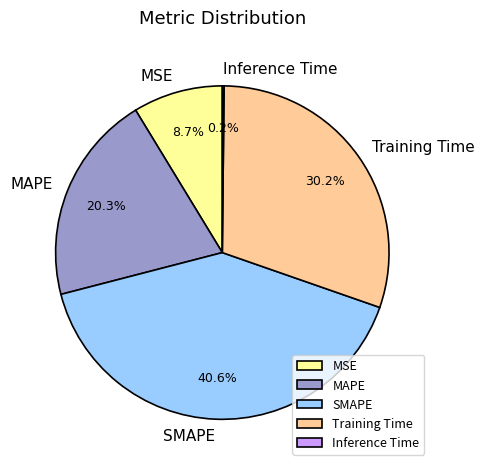

Combined, what portion of the pie is MAPE and Training Time?

50.5%